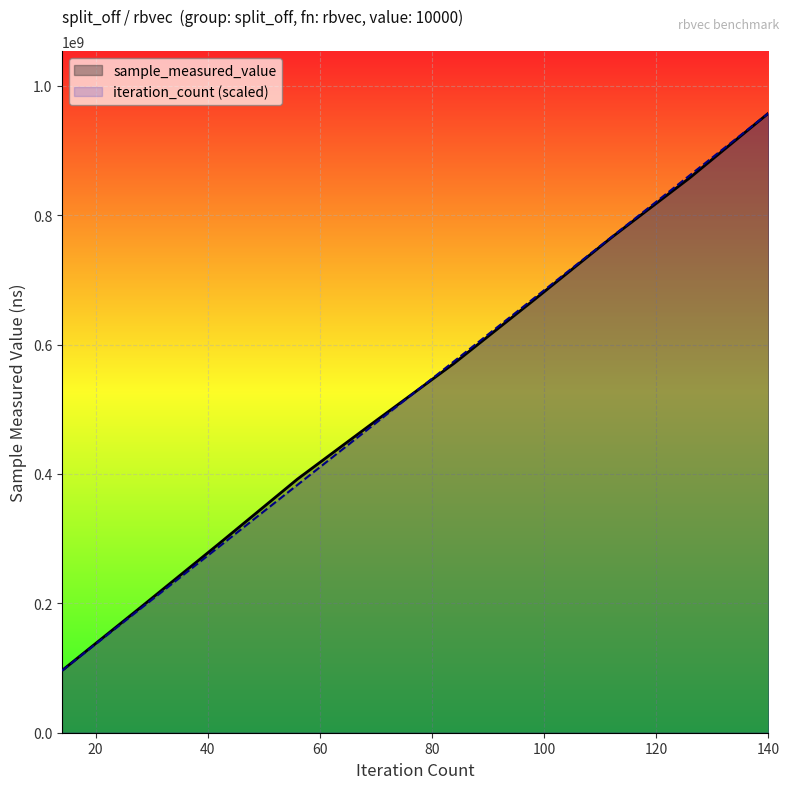

What is the maximum value shown in the chart?

957523149.0